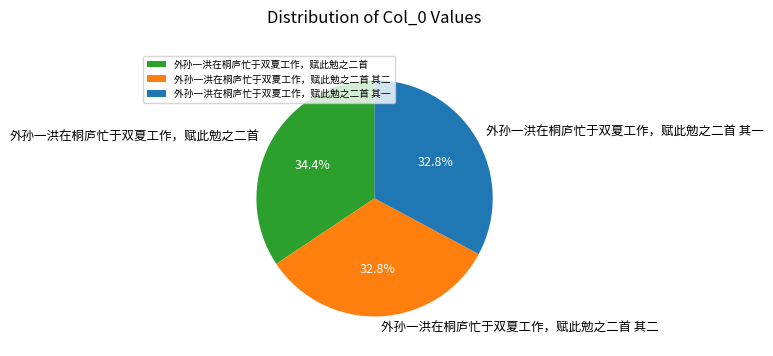

Is the sum of 外孙一洪在桐庐忙于双夏工作，赋此勉之二首 and 外孙一洪在桐庐忙于双夏工作，赋此勉之二首 其二 greater than half?

Yes